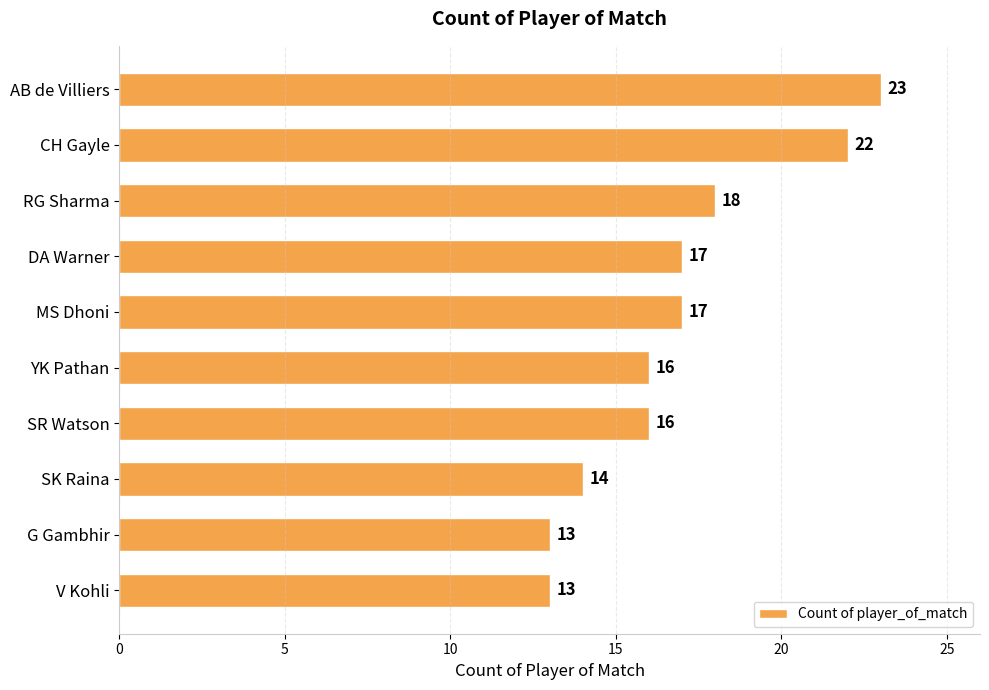

Reading top to bottom, what are all the values shown in this chart?

AB de Villiers=23	CH Gayle=22	RG Sharma=18	DA Warner=17	MS Dhoni=17	YK Pathan=16	SR Watson=16	SK Raina=14	G Gambhir=13	V Kohli=13